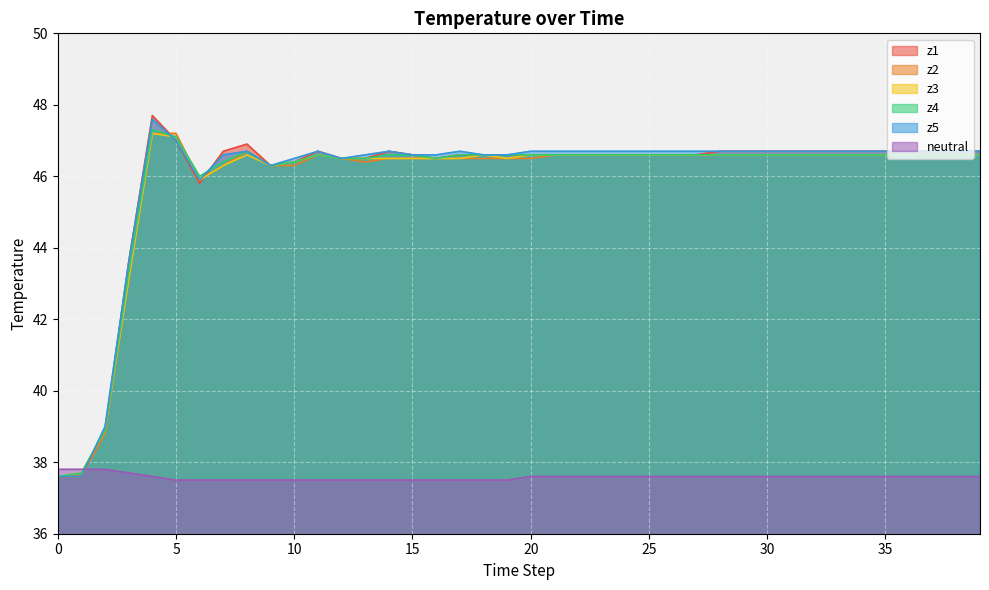

At which label is neutral closest to 37?

5